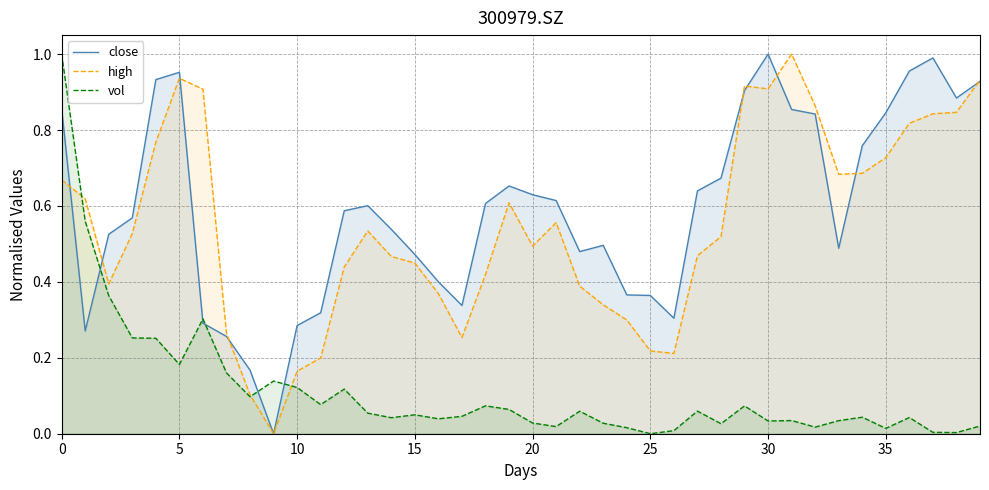

Does the chart display data point markers on the line(s)?

No